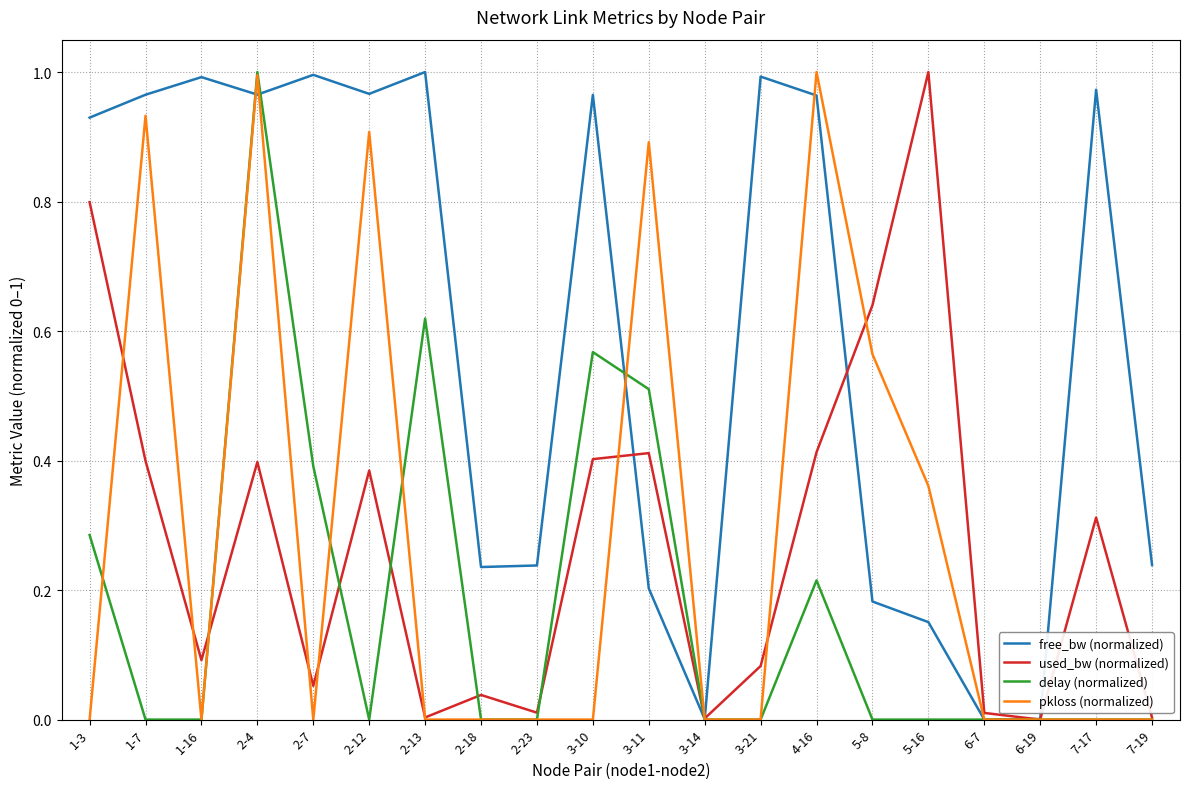

What position from the right is 2-12?

15